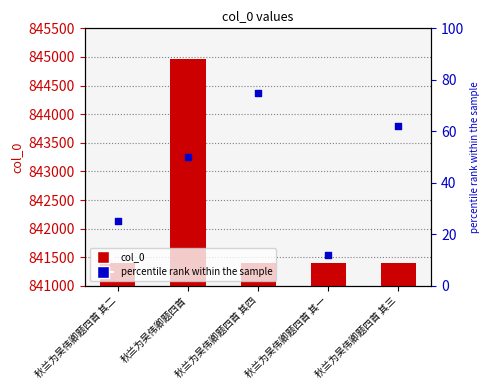

At which category is the sum across all series the highest?

秋兰为吴伟卿题四首